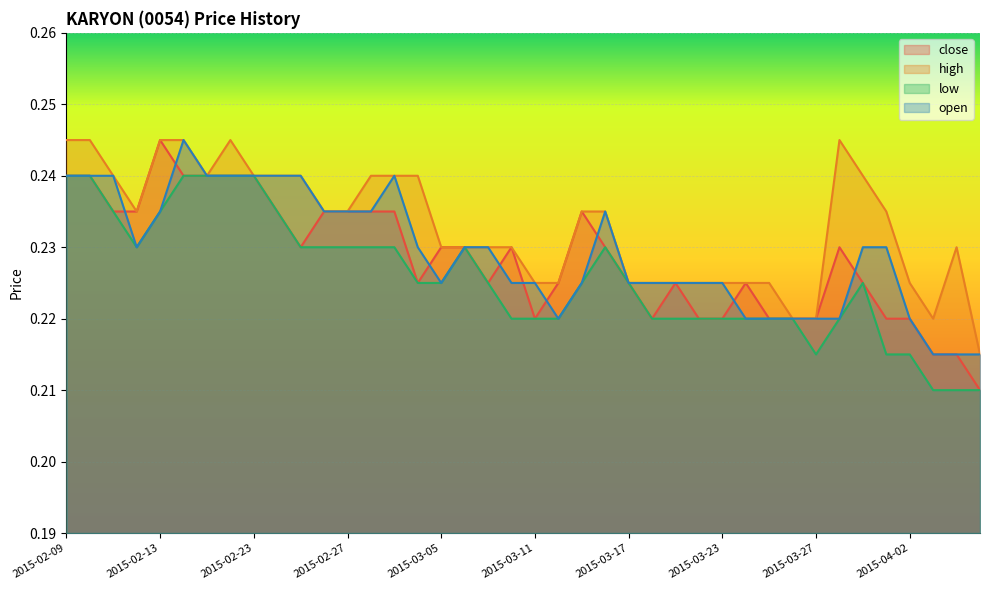

True or false: close has a value of 0.4 at 2015-02-10.

False